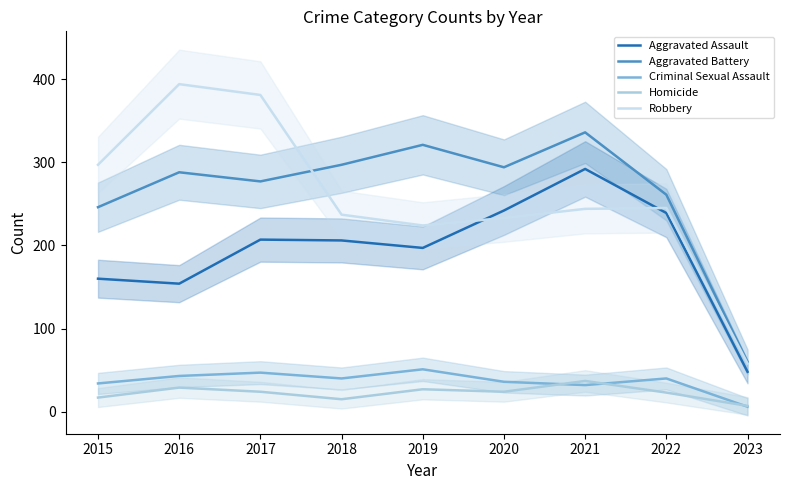

Where is the first local minimum for Aggravated Battery?

2017